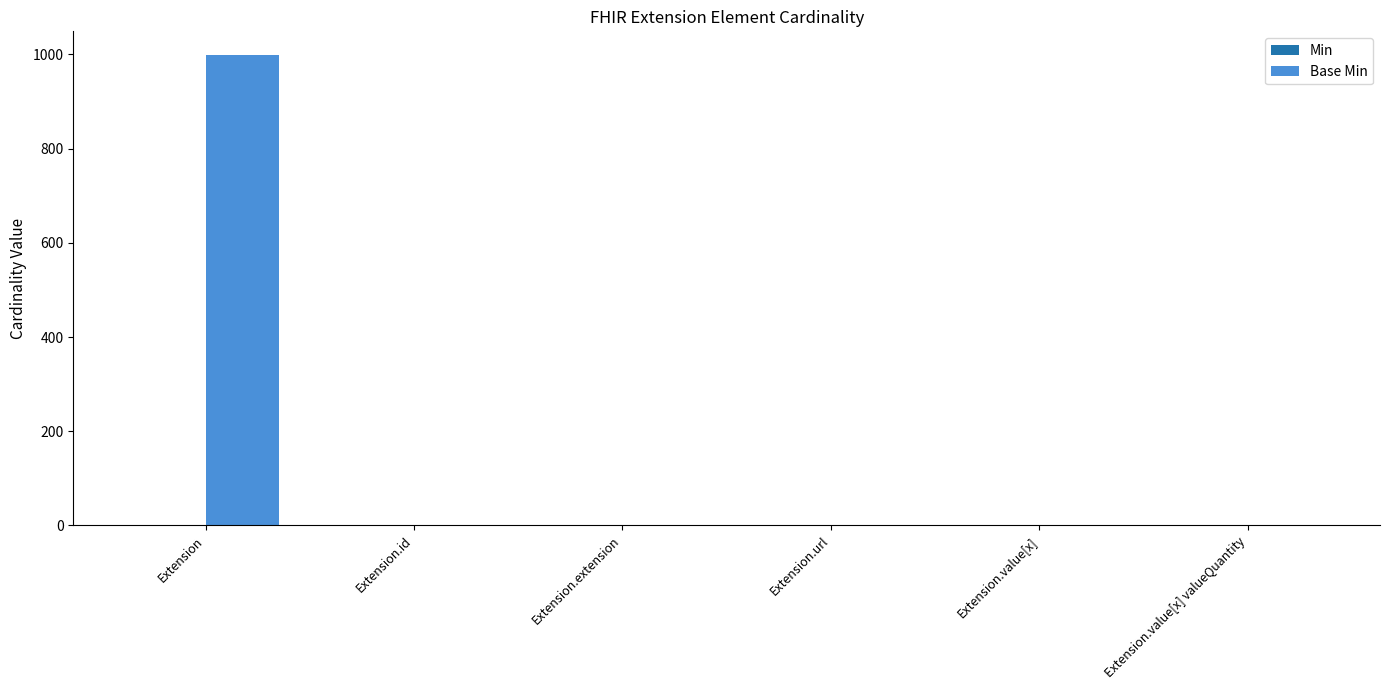

At which category is the sum across all series the highest?

Extension